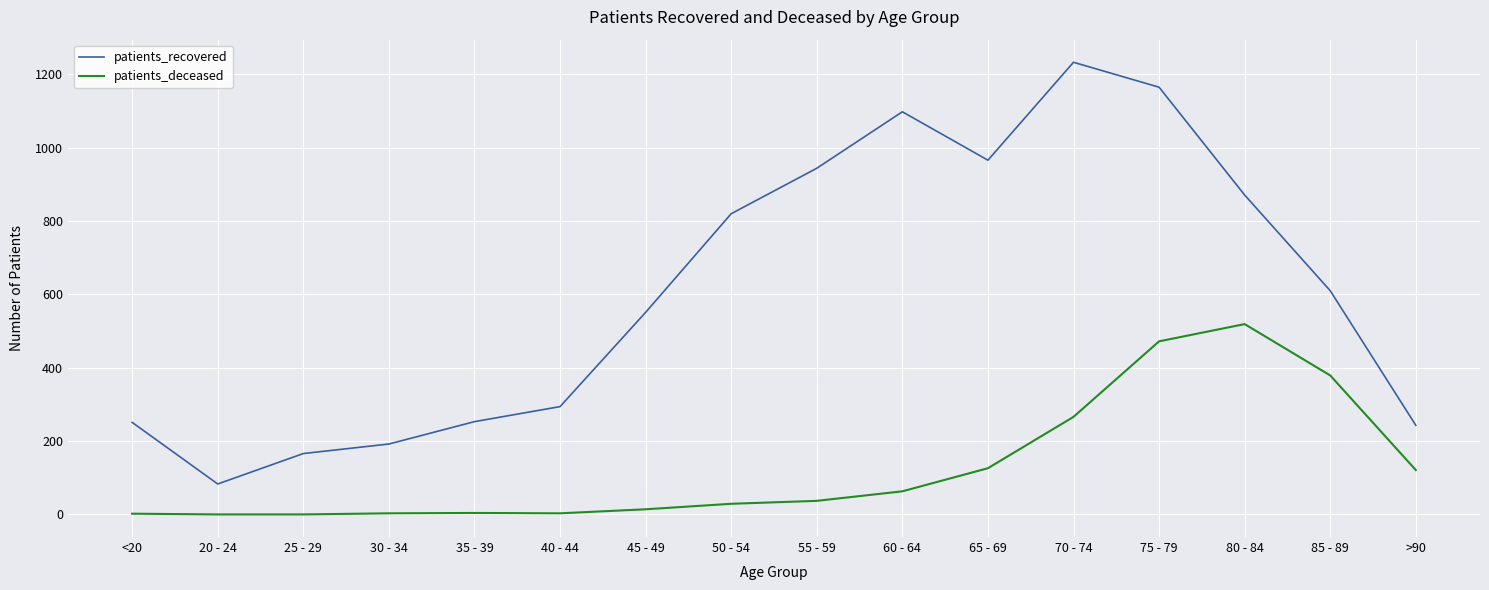

What is the difference between the maximum and minimum values in the patients_deceased series?

519